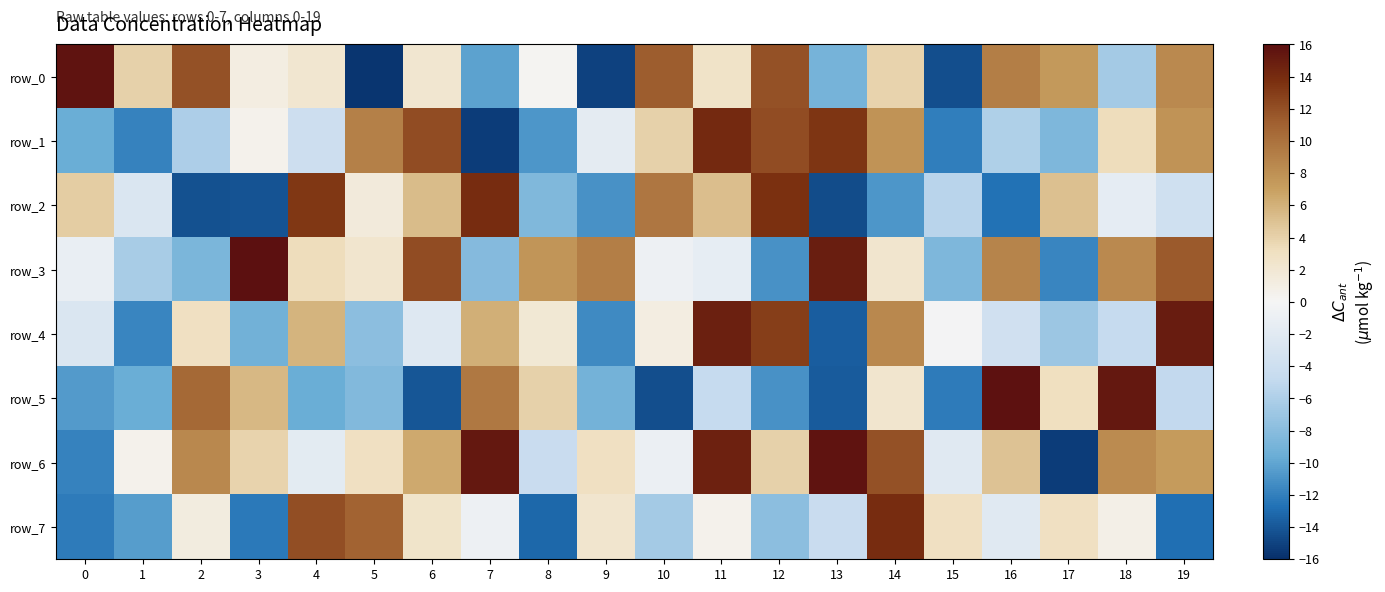

Reading left to right, extract all data points from this chart.

row_0: 15.7	4.0	11.9	1.2	2.2	-15.6	2.2	-10.2	0.2	-15.0	11.3	2.7	11.9	-9.0	3.9	-14.4	9.2	7.5	-6.5	8.5
row_1: -9.6	-11.8	-6.1	0.5	-4.1	9.0	12.2	-15.3	-10.8	-1.7	4.1	14.2	12.2	13.4	7.8	-12.1	-6.0	-8.6	3.3	7.8
row_2: 4.4	-2.6	-14.3	-14.1	13.3	1.6	5.3	14.0	-8.4	-11.1	9.6	5.2	13.7	-14.6	-10.8	-5.5	-12.6	5.1	-1.6	-3.9
row_3: -1.2	-6.3	-8.7	15.9	3.3	2.3	12.2	-8.2	7.6	9.2	-0.8	-1.5	-11.1	14.9	2.3	-8.5	8.8	-11.7	8.5	11.4
row_4: -2.7	-11.6	3.0	-9.2	5.8	-7.8	-2.3	6.1	1.9	-11.5	1.2	14.8	12.9	-13.7	8.5	-0.2	-3.7	-6.9	-4.7	15.0
row_5: -10.6	-9.5	10.5	5.5	-9.5	-8.3	-14.1	9.6	4.1	-9.1	-14.4	-4.7	-11.1	-13.9	2.3	-12.2	15.9	3.2	15.3	-4.9
row_6: -11.9	0.6	8.6	4.0	-1.8	3.1	6.5	15.3	-4.4	3.1	-0.9	14.7	4.1	15.7	11.9	-2.0	4.9	-15.3	8.3	7.3
row_7: -12.2	-10.5	1.3	-12.4	12.0	10.9	2.5	-0.8	-13.2	2.4	-6.5	0.6	-7.9	-4.4	14.0	3.1	-2.0	3.1	0.8	-12.8